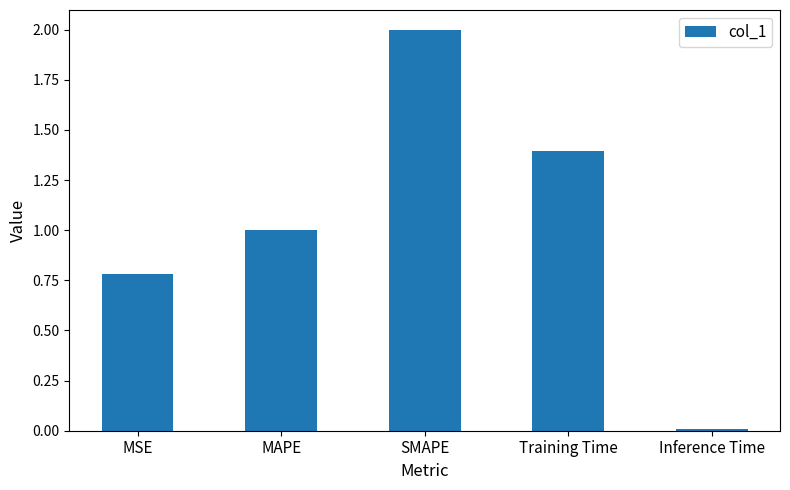

Rank the categories by value from lowest to highest.

Inference Time, MSE, MAPE, Training Time, SMAPE